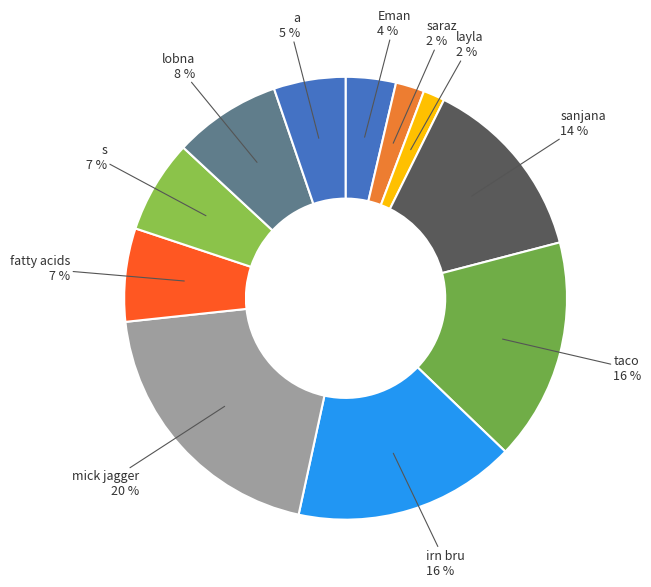

How many slices are in this pie chart?

11